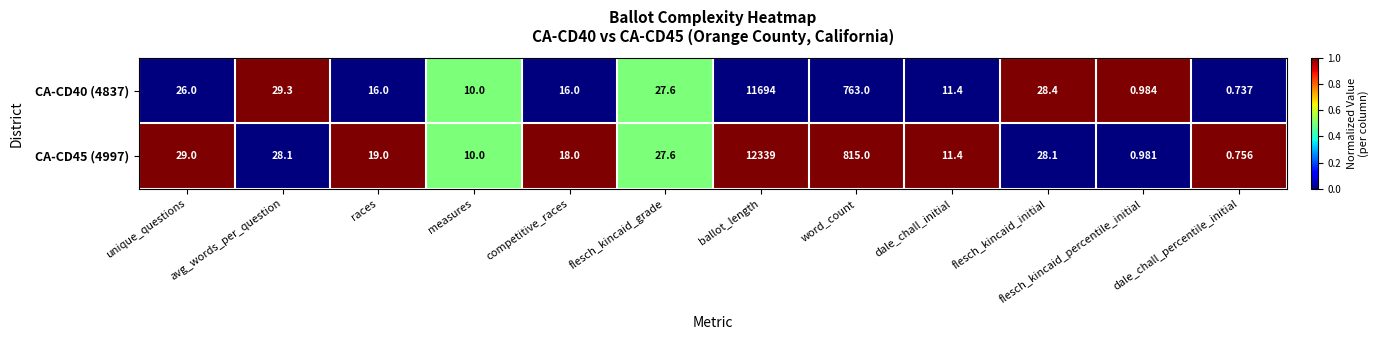

Is the value of CA-CD40 (4837) at flesch_kincaid_grade greater than the value of CA-CD45 (4997) at avg_words_per_question?

No